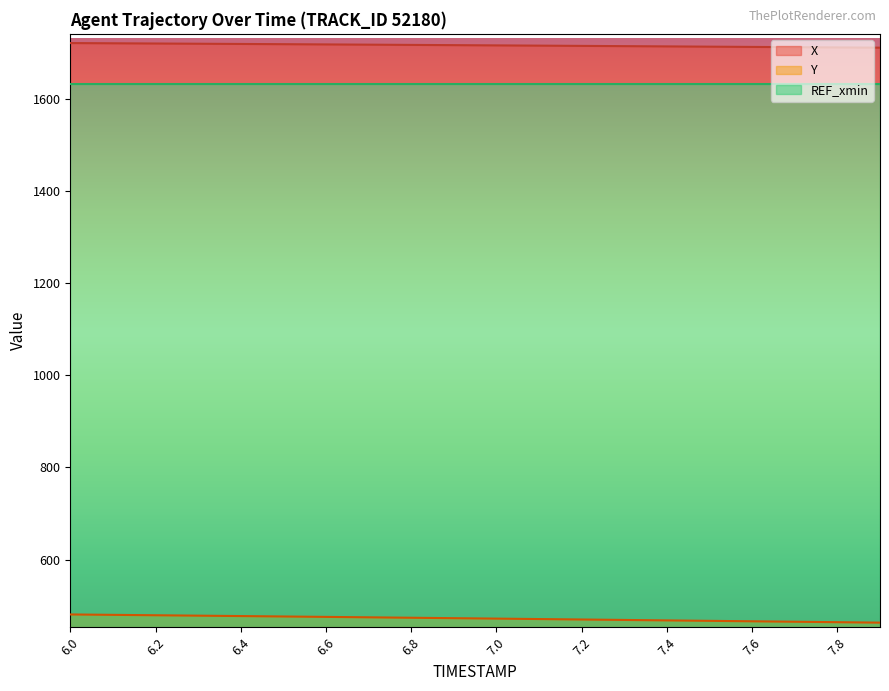

The value of Y at 7.4 is 468.0. True or false?

True